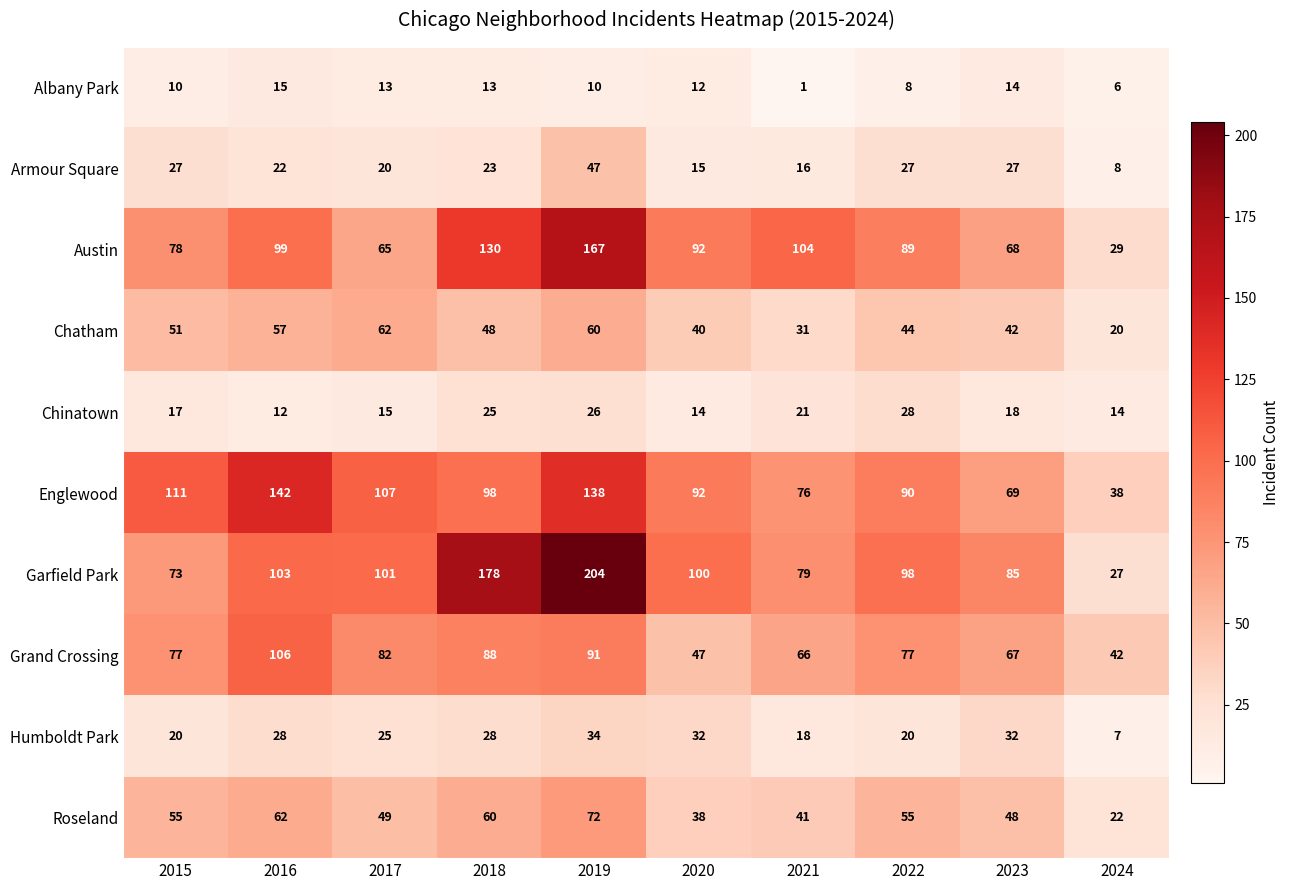

What is the smallest value displayed?

1